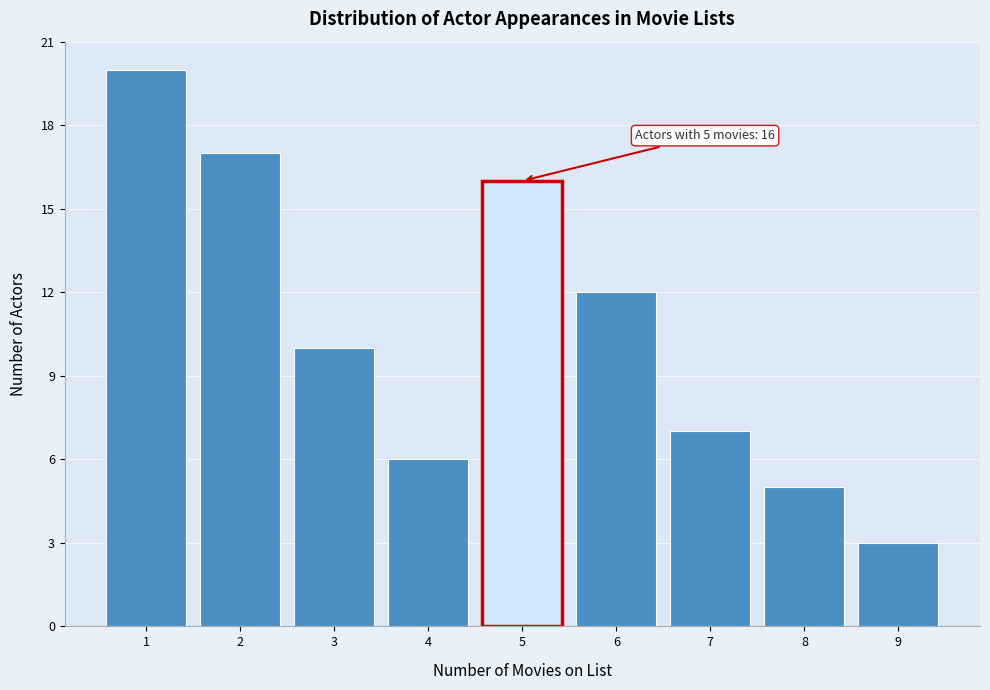

Over which range of the x-axis is the bar tallest?

0.5 to 1.5